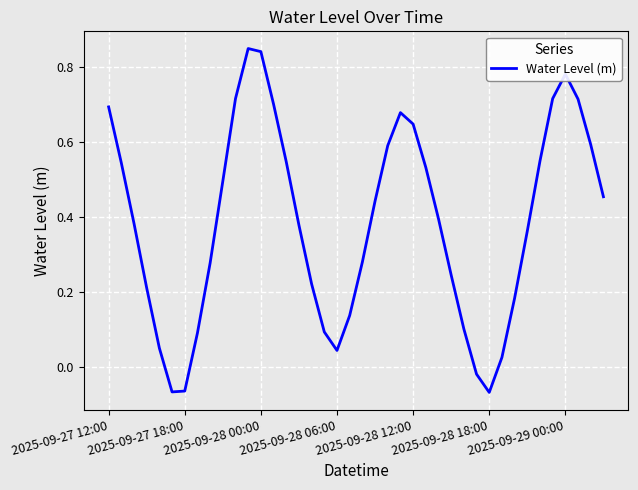

What is the difference between the maximum and minimum values?

0.9